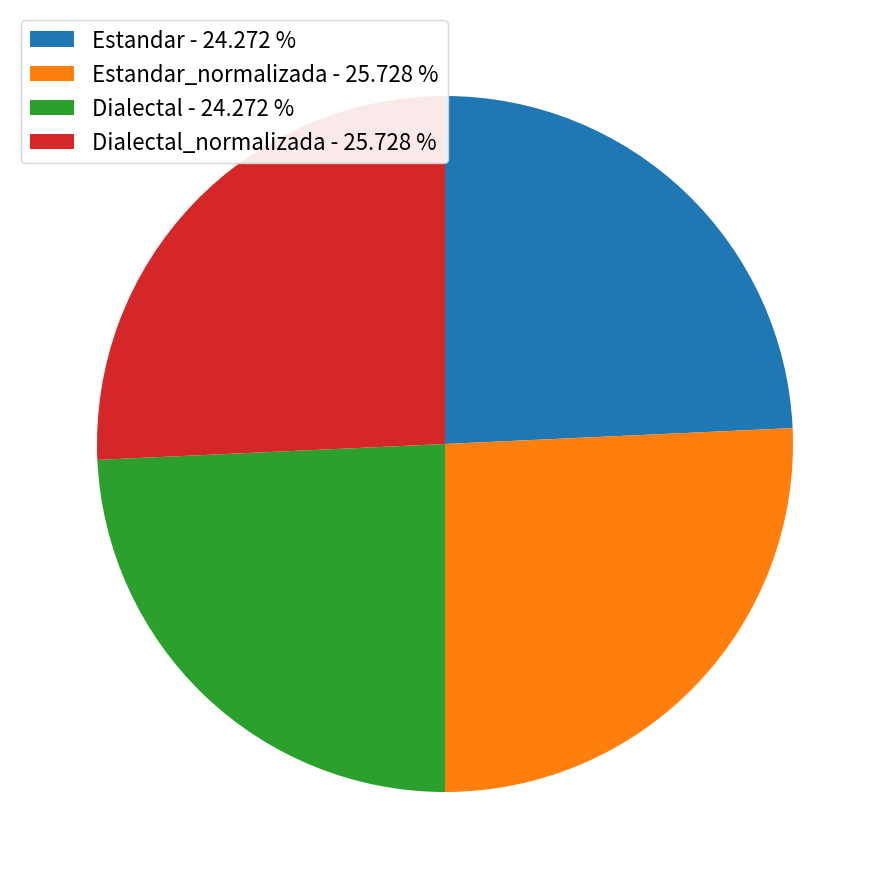

Does Estandar - 24.272 % account for over 50% of the chart?

No